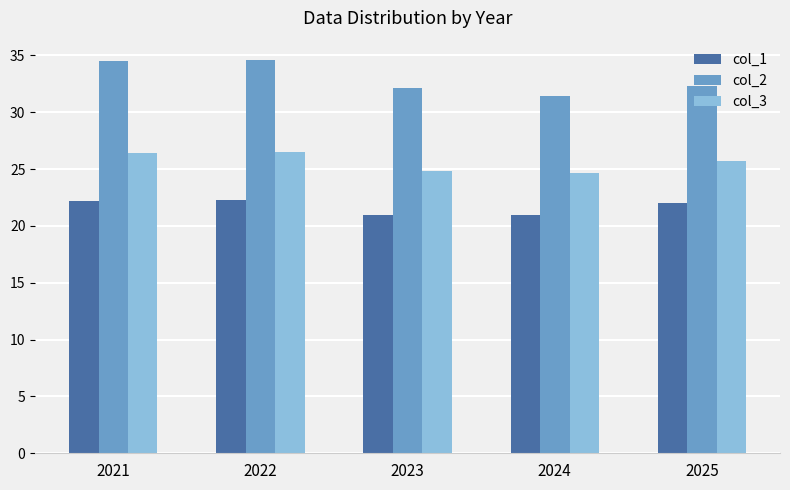

True or false: col_3 has a value of 46.4 at 2022.

False